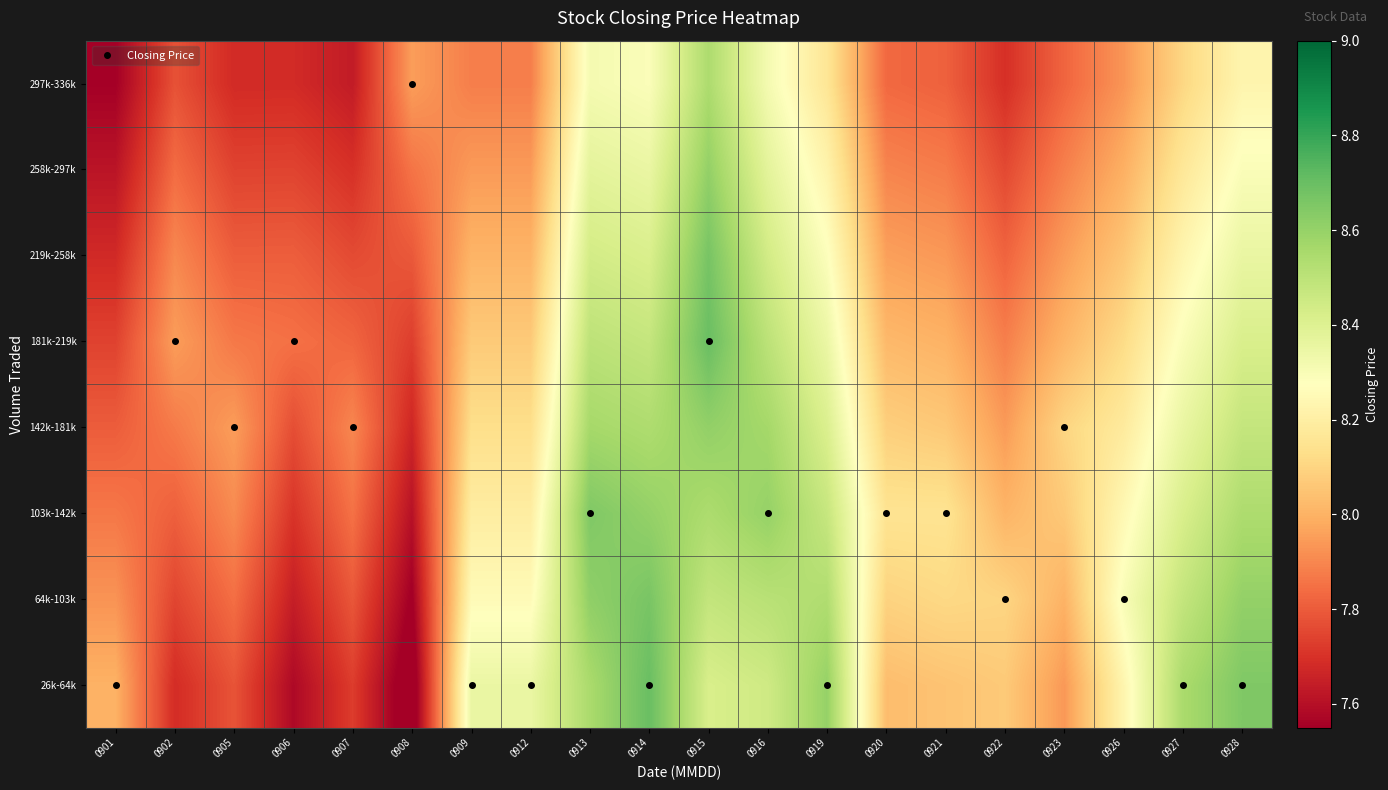

Reading left to right, transcribe all the data shown in this chart.

26k-64k: 0901=8.0	0902=7.7	0905=7.8	0906=7.6	0907=7.7	0908=7.5	0909=8.3	0912=8.3	0913=8.6	0914=8.7	0915=8.4	0916=8.4	0919=8.6	0920=8.0	0921=8.0	0922=8.1	0923=7.9	0926=8.2	0927=8.6	0928=8.7
64k-103k: 0901=7.9	0902=7.7	0905=7.8	0906=7.6	0907=7.8	0908=7.5	0909=8.3	0912=8.3	0913=8.6	0914=8.7	0915=8.5	0916=8.5	0919=8.5	0920=8.1	0921=8.1	0922=8.1	0923=8.0	0926=8.3	0927=8.5	0928=8.6
103k-142k: 0901=7.9	0902=7.8	0905=7.9	0906=7.7	0907=7.9	0908=7.6	0909=8.2	0912=8.2	0913=8.7	0914=8.6	0915=8.5	0916=8.6	0919=8.5	0920=8.2	0921=8.2	0922=8.0	0923=8.1	0926=8.2	0927=8.4	0928=8.5
142k-181k: 0901=7.8	0902=7.9	0905=8.0	0906=7.8	0907=7.9	0908=7.7	0909=8.1	0912=8.1	0913=8.6	0914=8.5	0915=8.6	0916=8.6	0919=8.4	0920=8.1	0921=8.1	0922=7.9	0923=8.1	0926=8.2	0927=8.4	0928=8.5
181k-219k: 0901=7.7	0902=8.0	0905=7.9	0906=7.8	0907=7.8	0908=7.7	0909=8.1	0912=8.1	0913=8.5	0914=8.5	0915=8.7	0916=8.5	0919=8.3	0920=8.0	0921=8.0	0922=7.9	0923=8.0	0926=8.1	0927=8.3	0928=8.4
219k-258k: 0901=7.7	0902=7.9	0905=7.8	0906=7.8	0907=7.8	0908=7.8	0909=8.0	0912=8.0	0913=8.4	0914=8.4	0915=8.7	0916=8.4	0919=8.3	0920=8.0	0921=7.9	0922=7.8	0923=7.9	0926=8.1	0927=8.2	0928=8.4
258k-297k: 0901=7.6	0902=7.8	0905=7.7	0906=7.7	0907=7.7	0908=7.9	0909=7.9	0912=7.9	0913=8.4	0914=8.4	0915=8.6	0916=8.4	0919=8.2	0920=7.9	0921=7.9	0922=7.8	0923=7.9	0926=8.0	0927=8.2	0928=8.3
297k-336k: 0901=7.6	0902=7.8	0905=7.7	0906=7.7	0907=7.6	0908=8.0	0909=7.9	0912=7.9	0913=8.3	0914=8.3	0915=8.5	0916=8.3	0919=8.2	0920=7.8	0921=7.8	0922=7.7	0923=7.8	0926=7.9	0927=8.1	0928=8.2